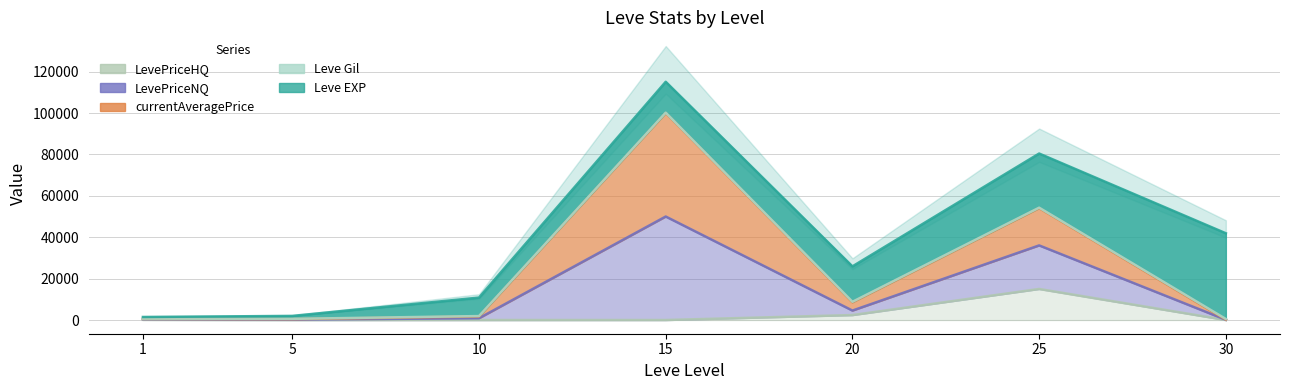

At how many categories does at least one series exceed 59808?

1